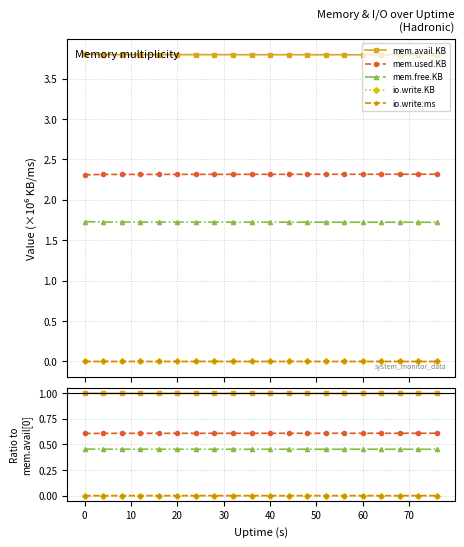

Count the number of data series in this chart.

5